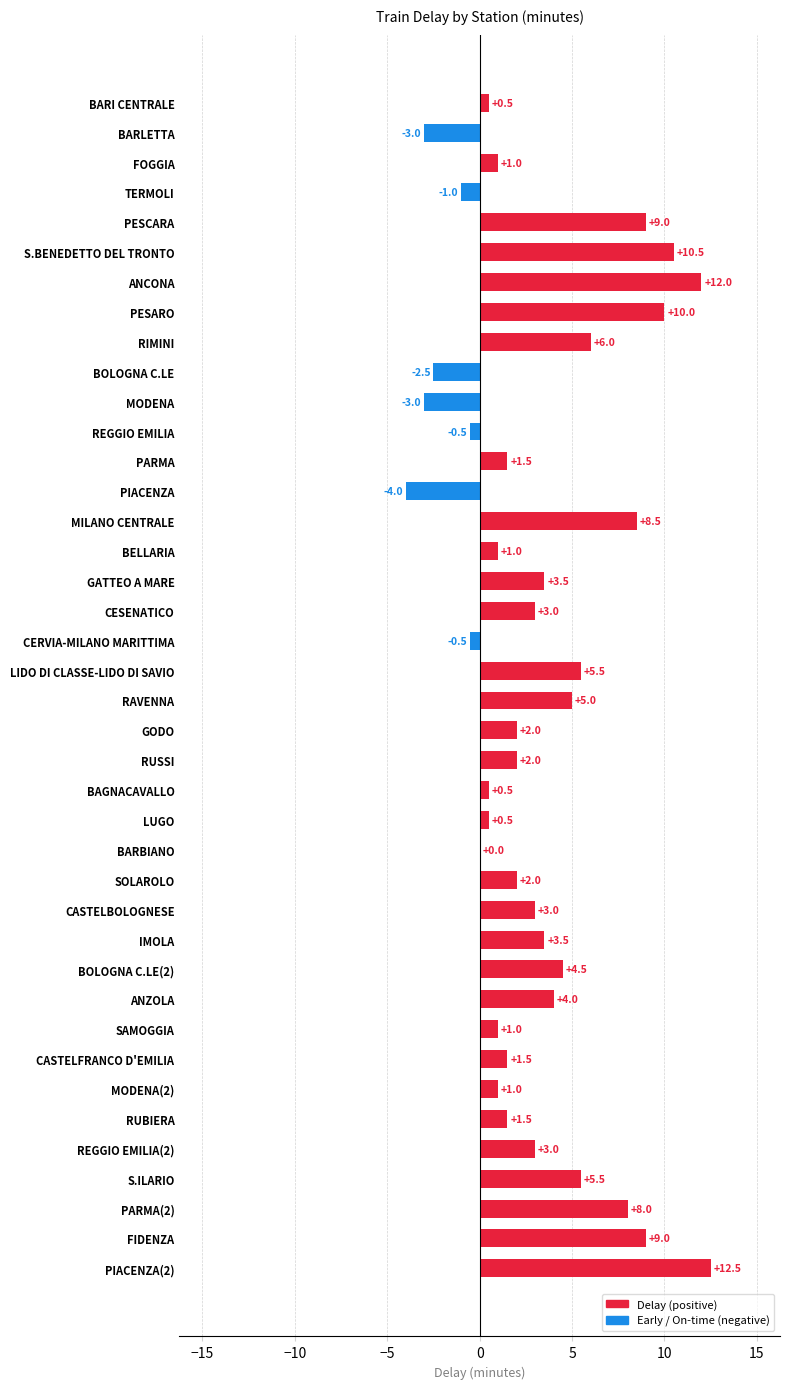

How many categories are shown in the chart?

40